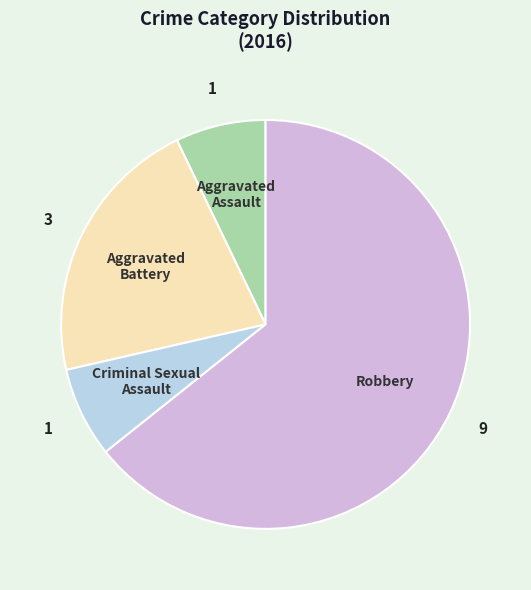

Does any single category account for the majority?

Yes